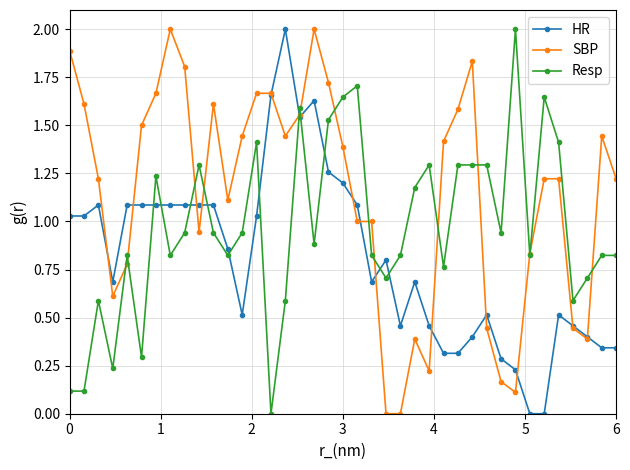

After their last crossing, which series has the higher values: HR or Resp?

Resp